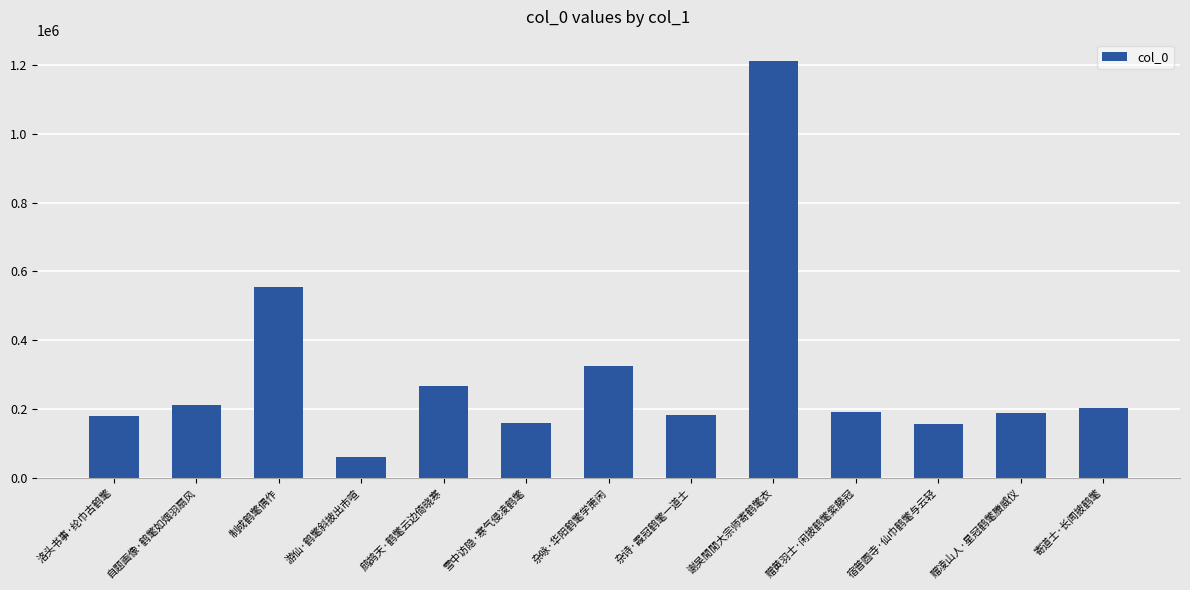

What is the sum of the values at 谢吴閒閒大宗师寄鹤氅衣 and 洛头书事·纶巾古鹤氅?

1392638